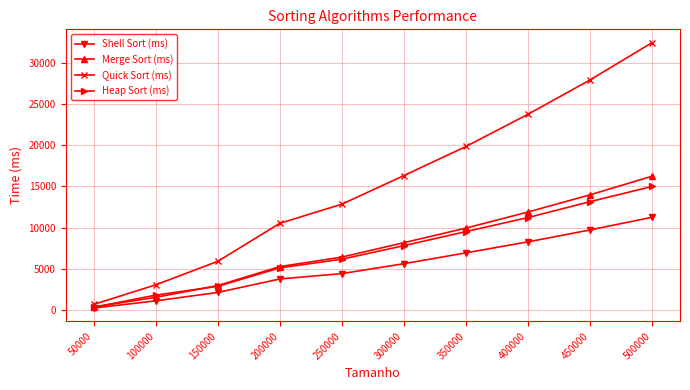

What is the difference between the maximum and second lowest values in the Merge Sort (ms) series?

14738.0